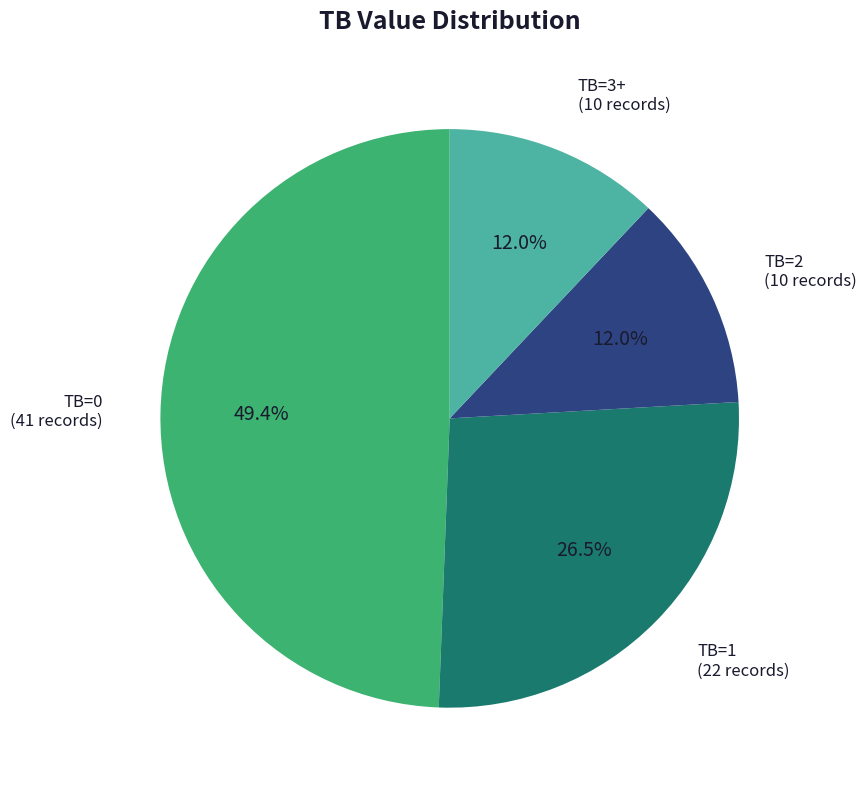

Which category has the biggest portion of the pie?

TB=0